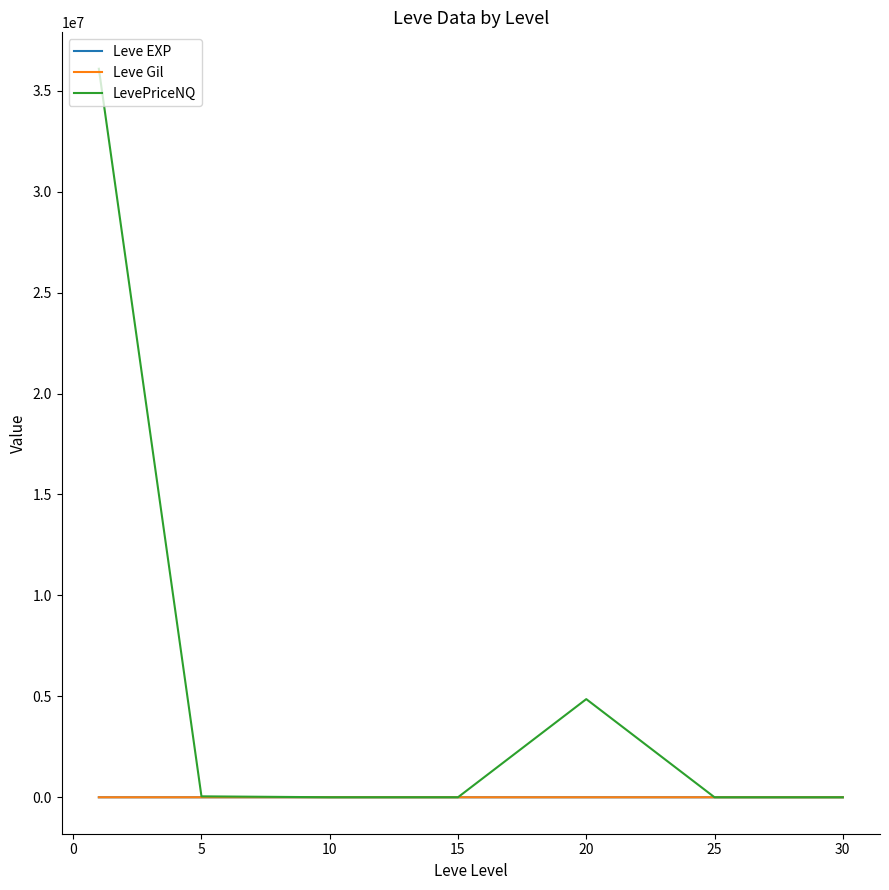

What is the maximum value shown in the chart?

36087529.2